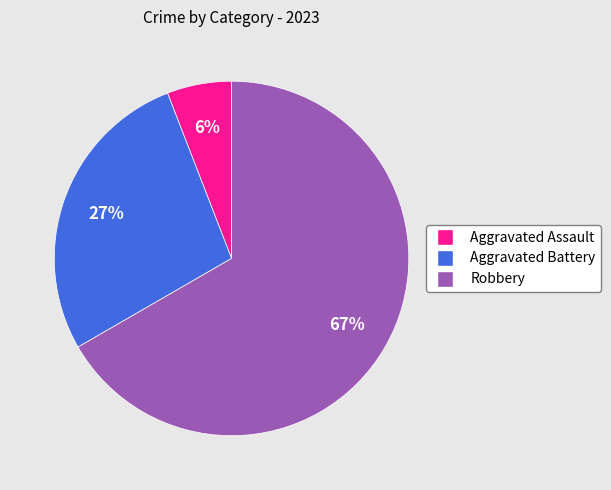

To the nearest percent, what portion does Aggravated Assault represent?

6%